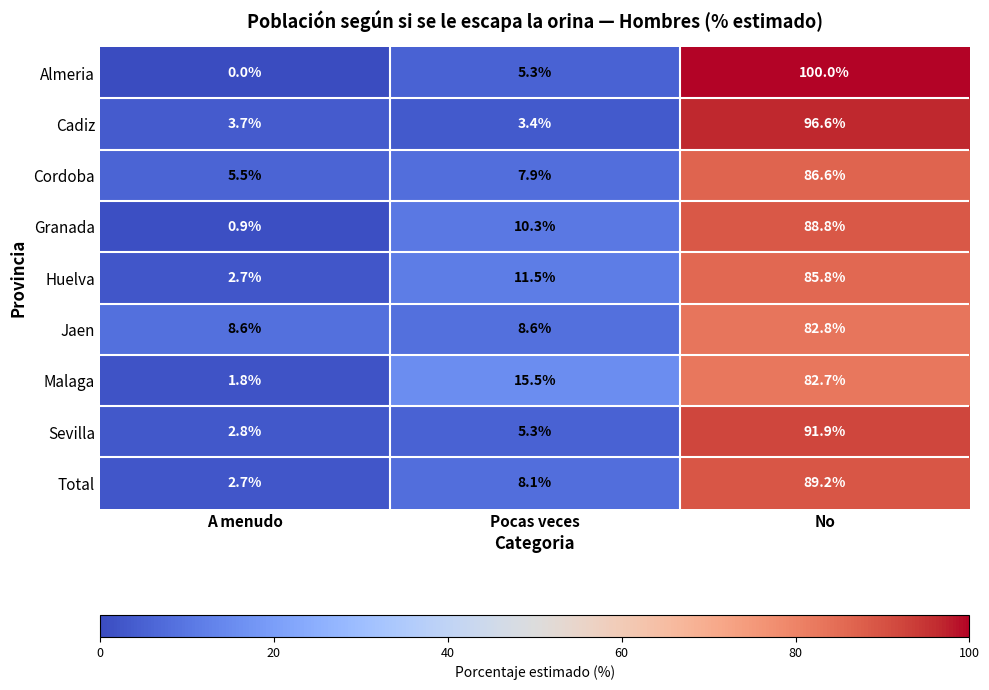

What is the difference between the maximum and second lowest values in the Huelva series?

74.3